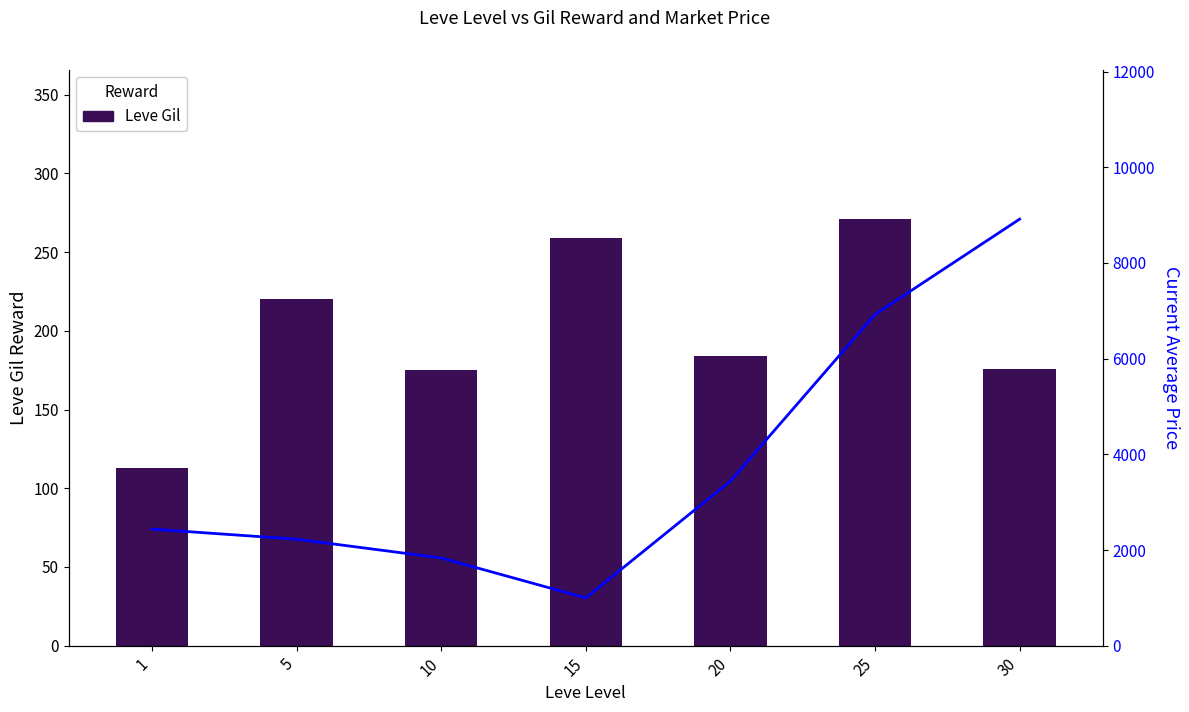

At which label does currentAveragePrice first exceed 2436?

1